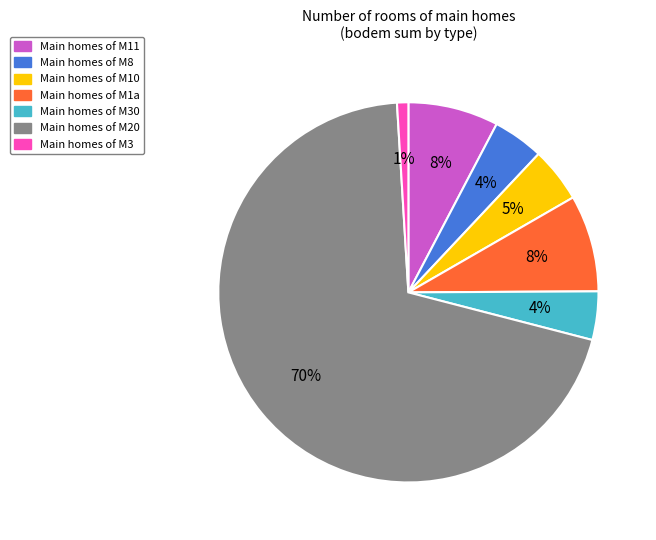

How many segments does this pie chart have?

7